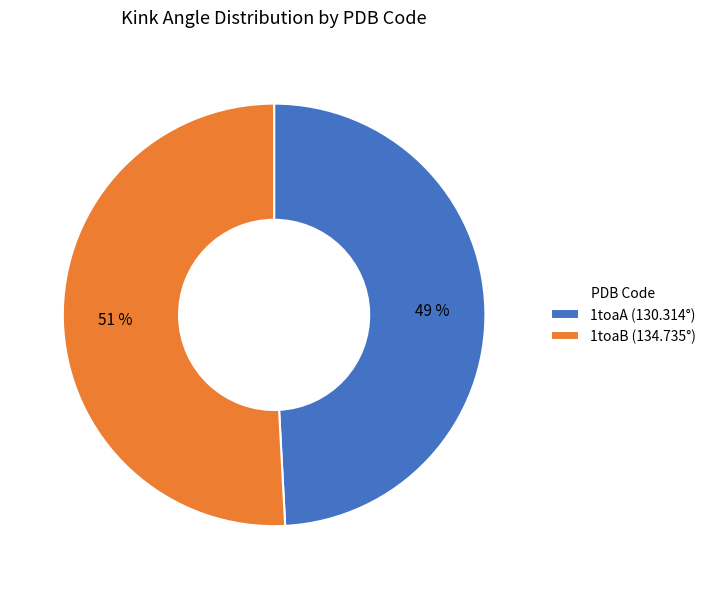

What is the ratio of the value at 1toaB to the value at 1toaA?

1.0